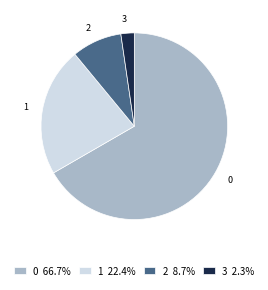

Between 0 and 3, which is larger?

0